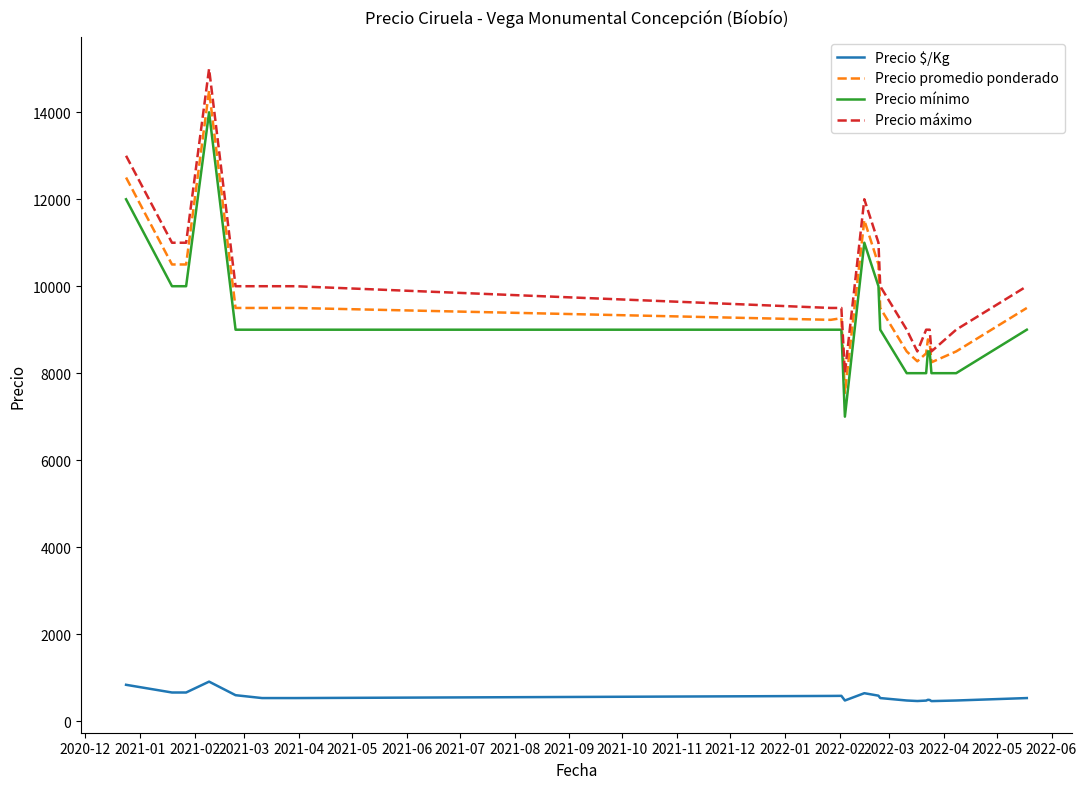

What is the maximum value shown in the chart?

15000